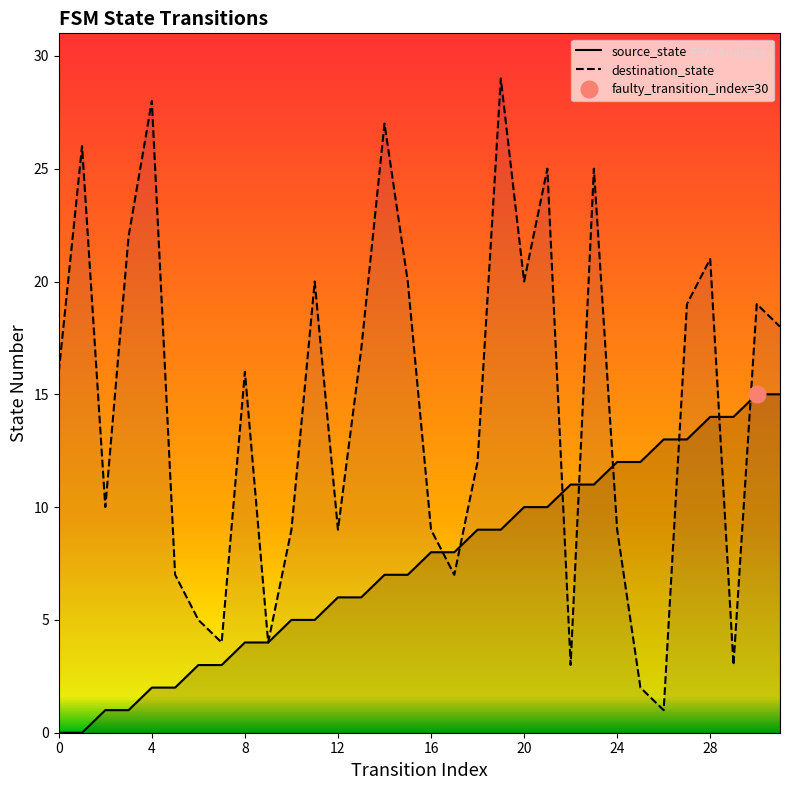

How many data points does each series have?

32